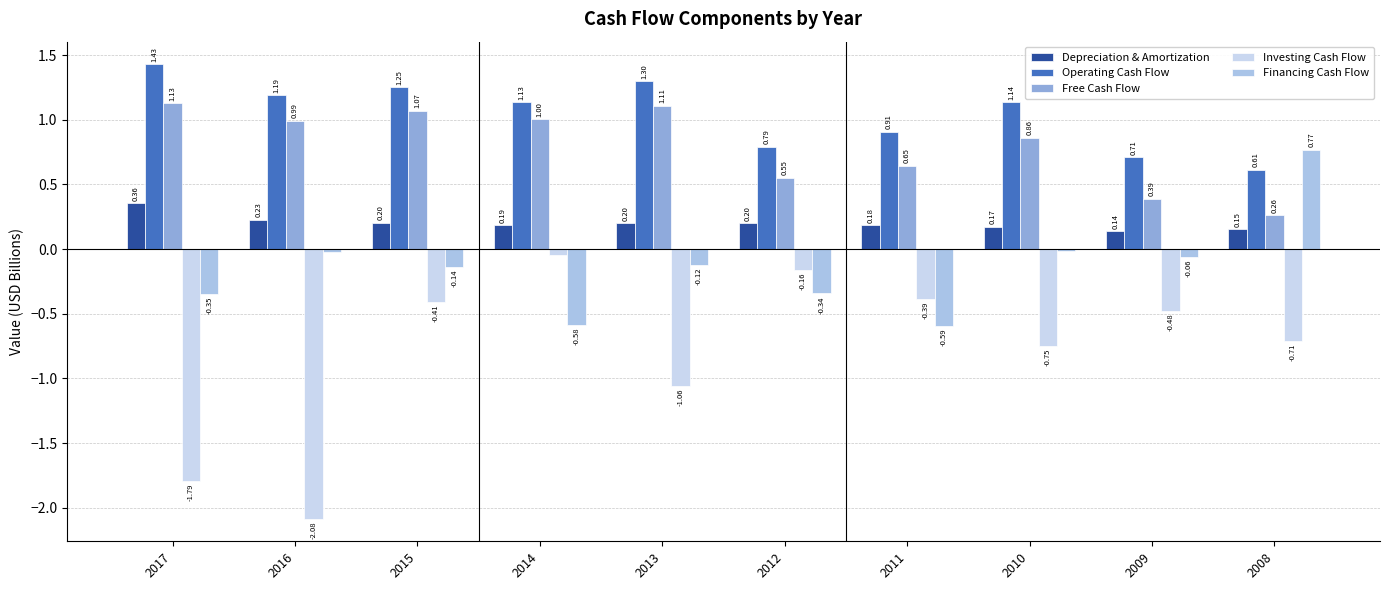

How many bars are there in total?

50